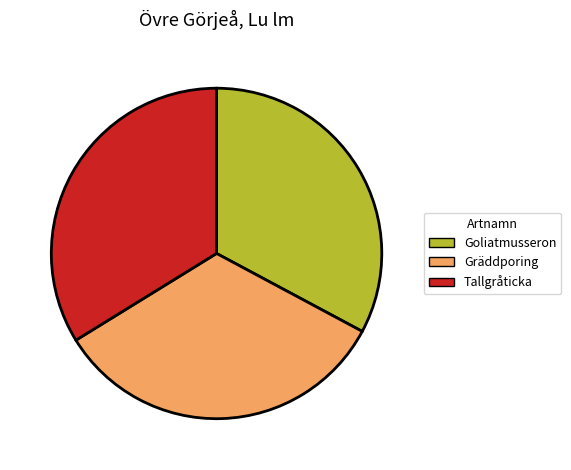

True or false: Tallgråticka accounts for 44% of the total.

False